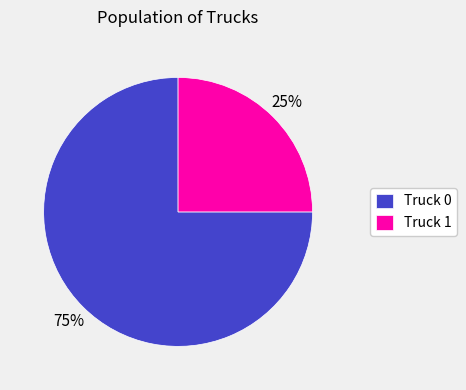

Which has a higher value, Truck 0 or Truck 1?

Truck 0